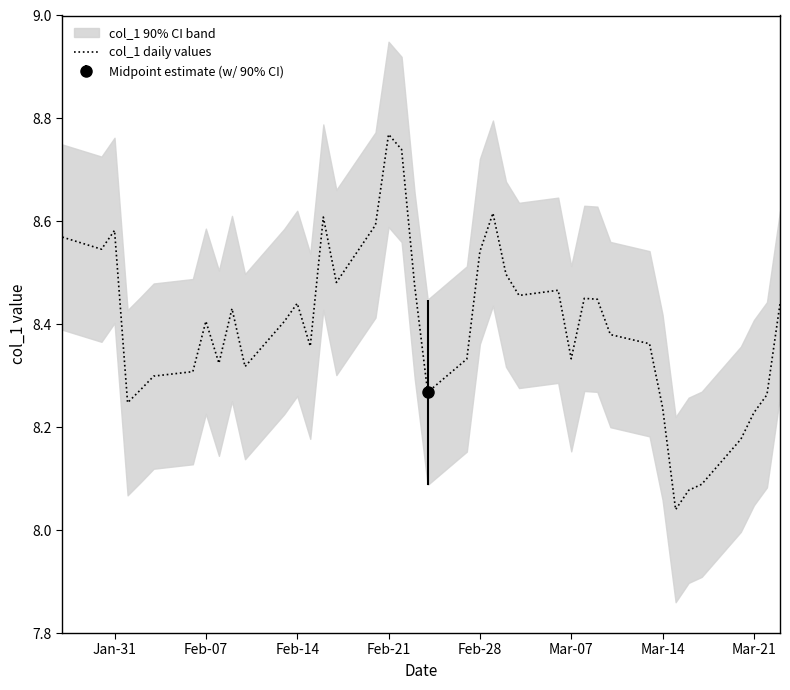

How many interior local peaks (higher than both neighbors) does the data have?

9